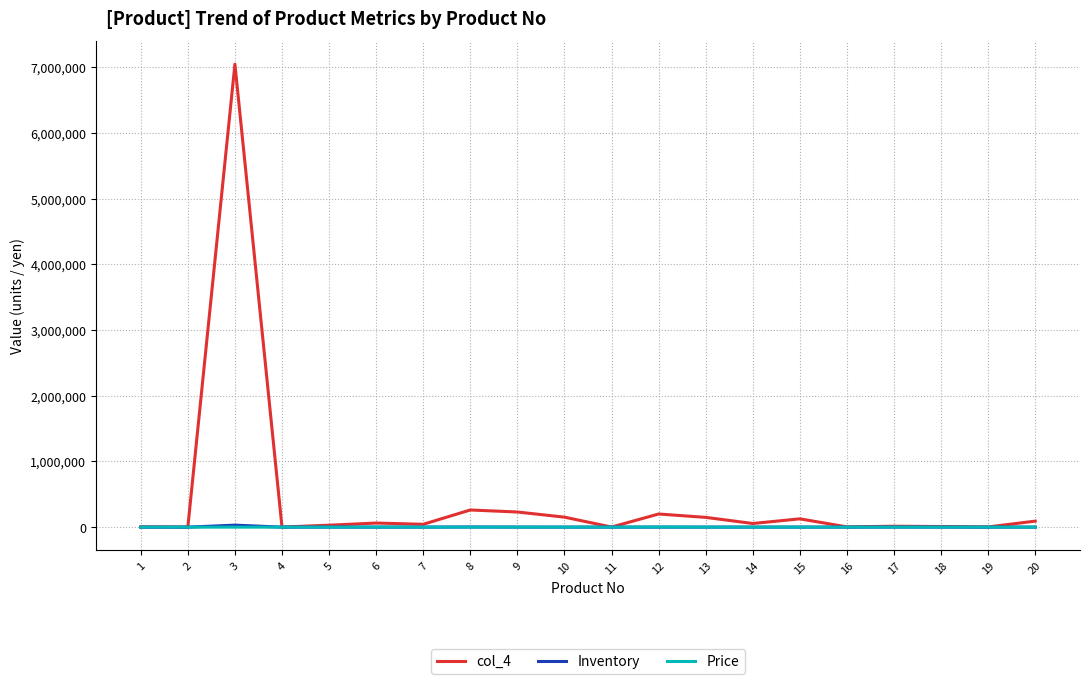

At which category is the sum across all series the highest?

3